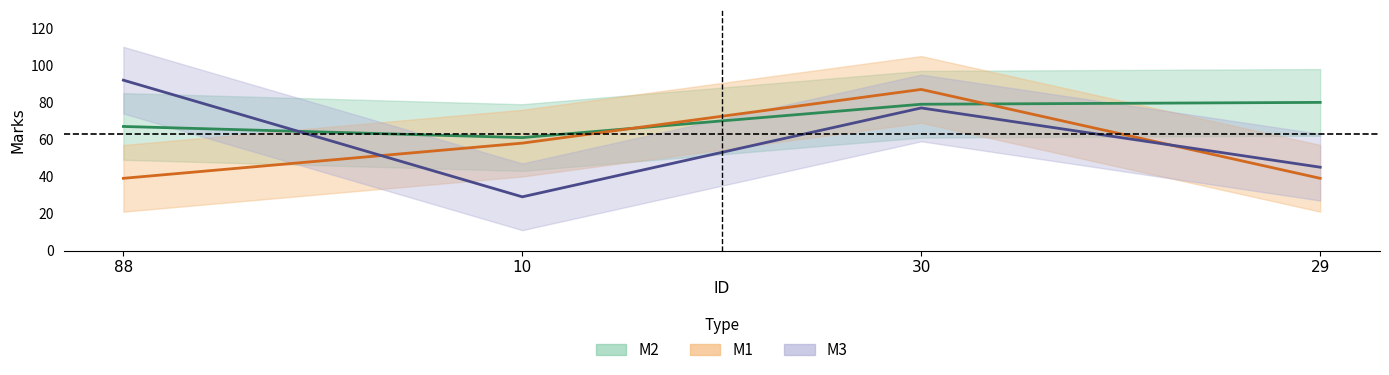

Does the chart have visible grid lines?

No